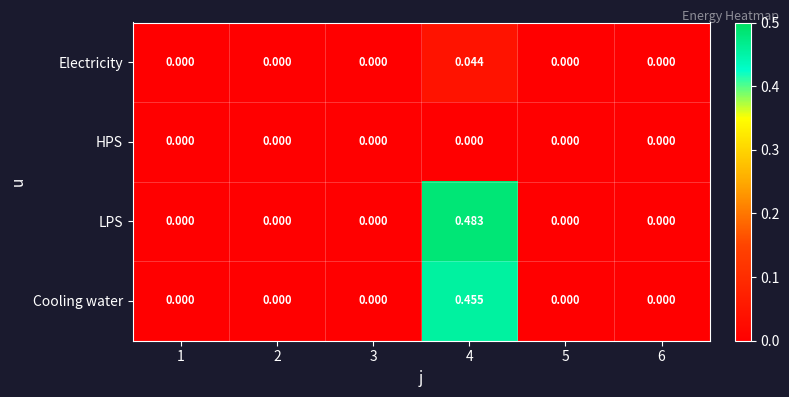

At which category is the sum across all series the highest?

4